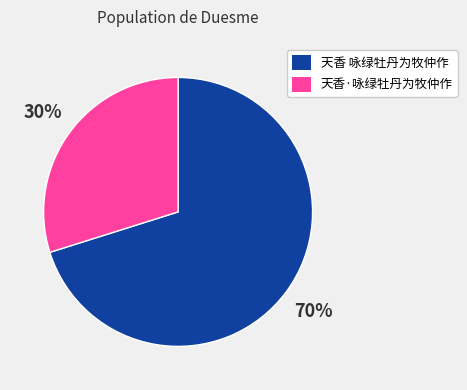

Which category has the biggest portion of the pie?

天香 咏绿牡丹为牧仲作